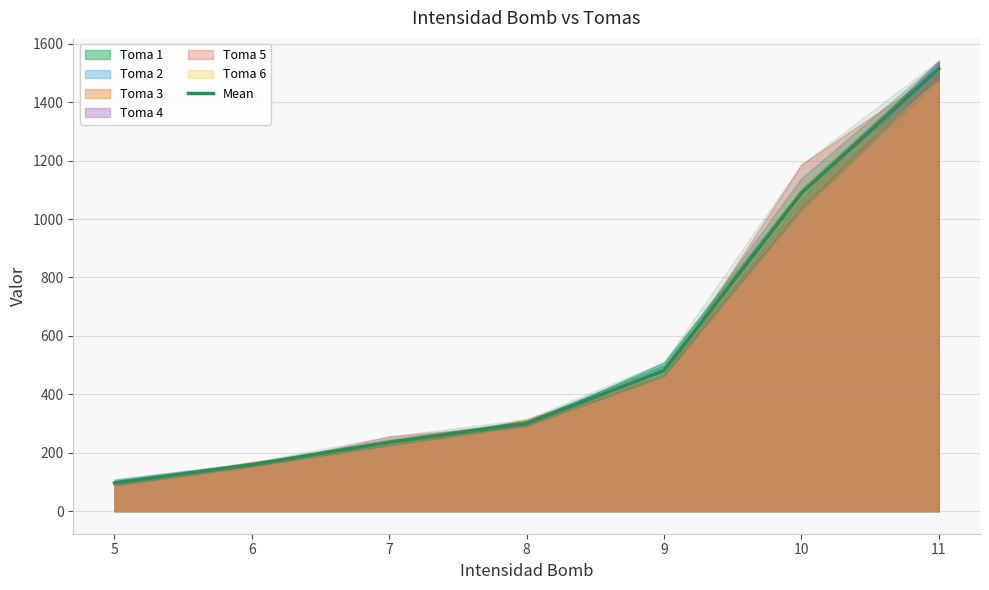

Which category has the lowest value across all series?

5